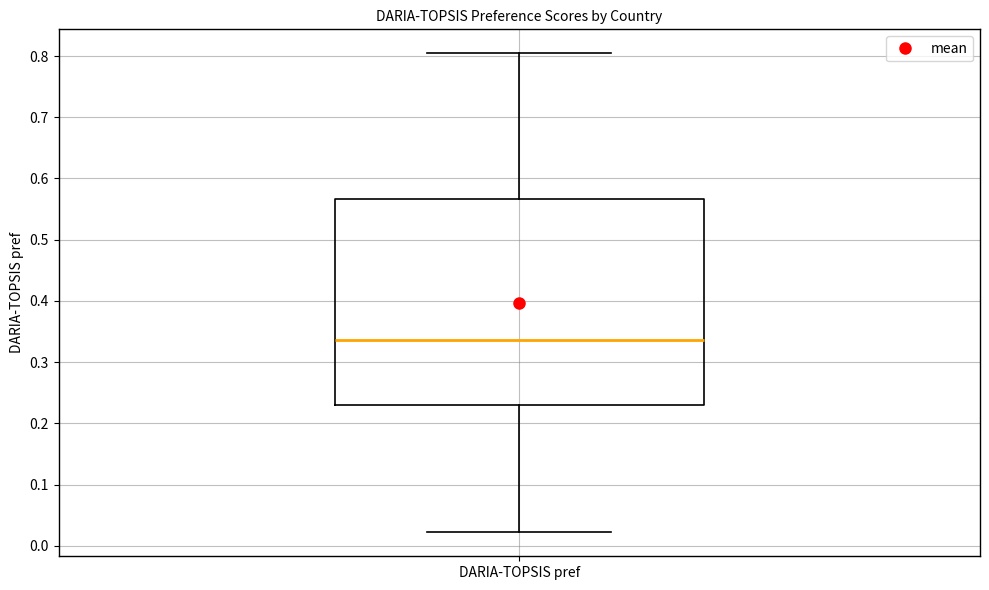

Transcribe this box plot: give where the median line is, the range the box spans, and where the two whiskers end, as read against the y-axis. The values are not printed on the chart, so give them approximately, as read against the axis.

median 0.34, box 0.23 to 0.57, whiskers 0.02 to 0.80